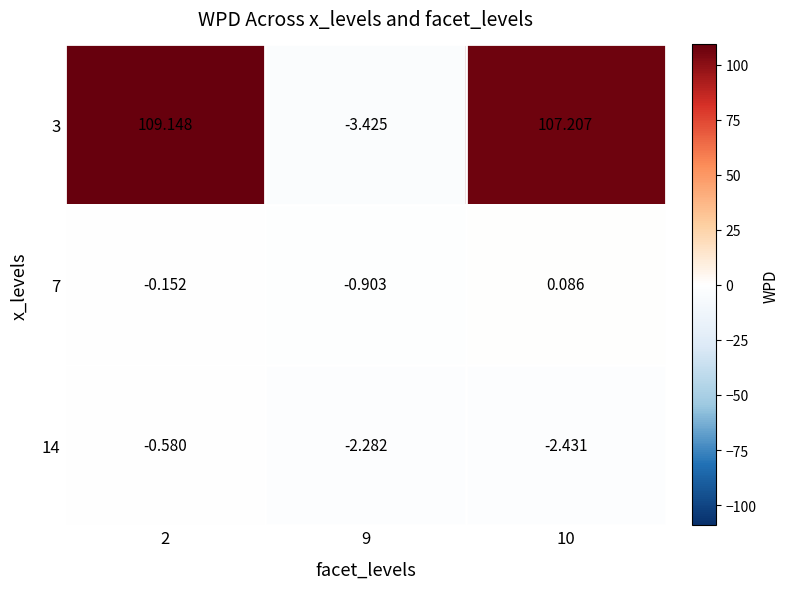

Is the value of 14 at 9 greater than the value of 7 at 2?

No